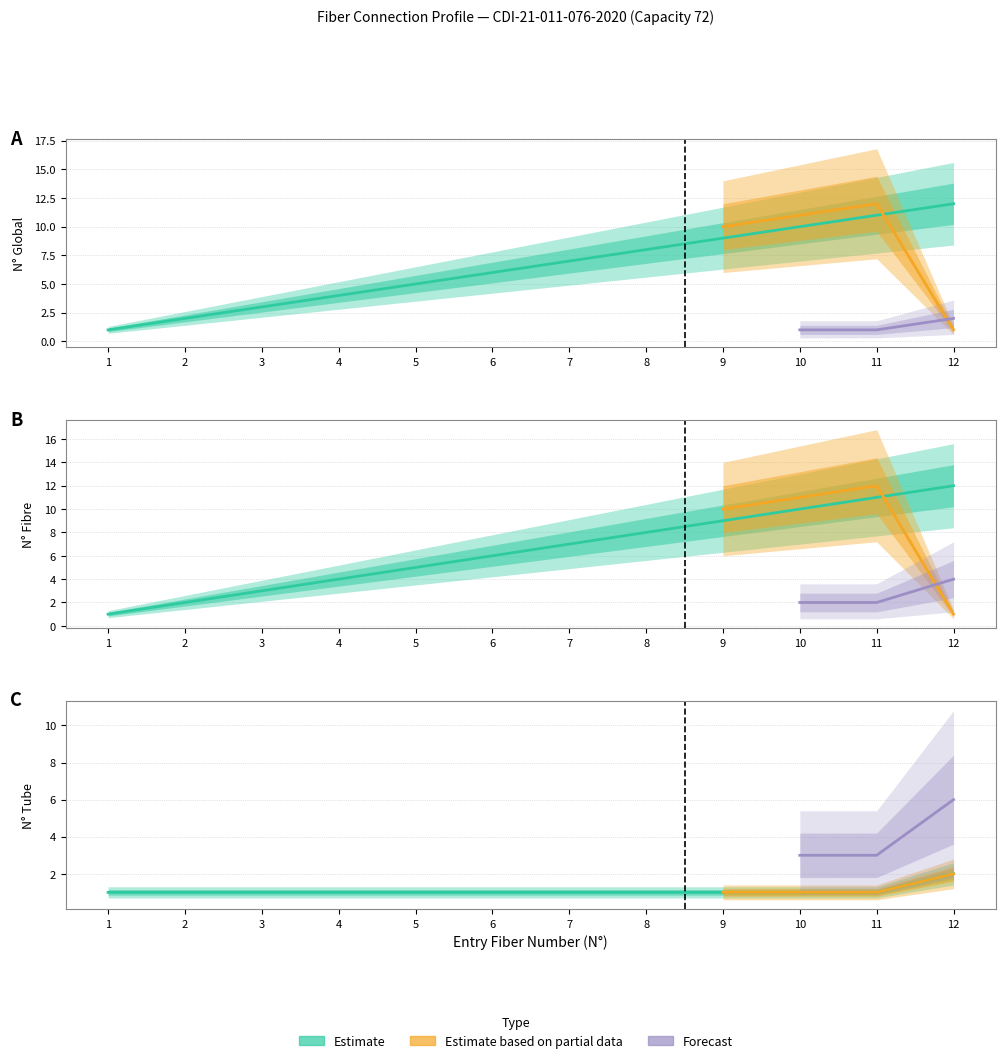

Does the chart have visible grid lines?

Yes